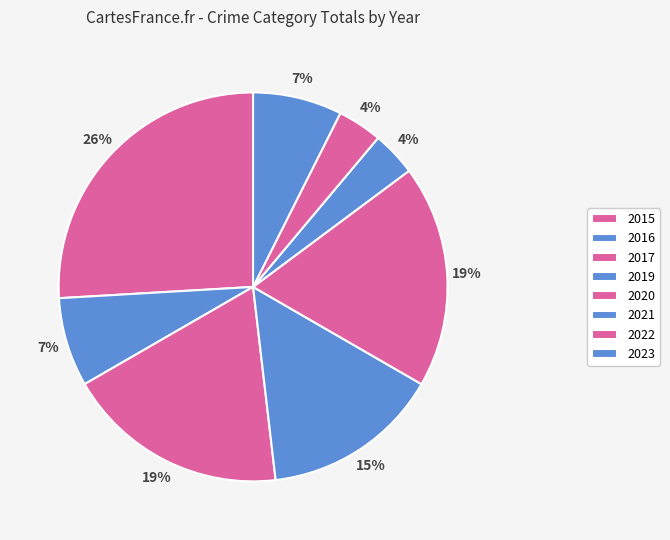

To the nearest percent, what is the difference between the largest and smallest slice percentages?

22%